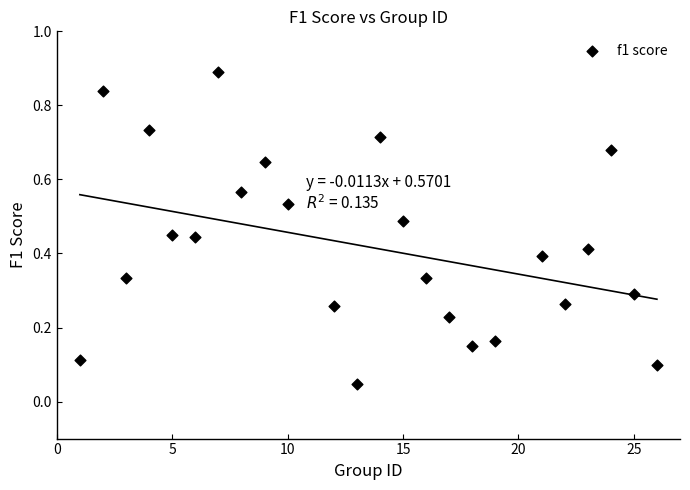

What is the range of X values (max minus min)?

25.0